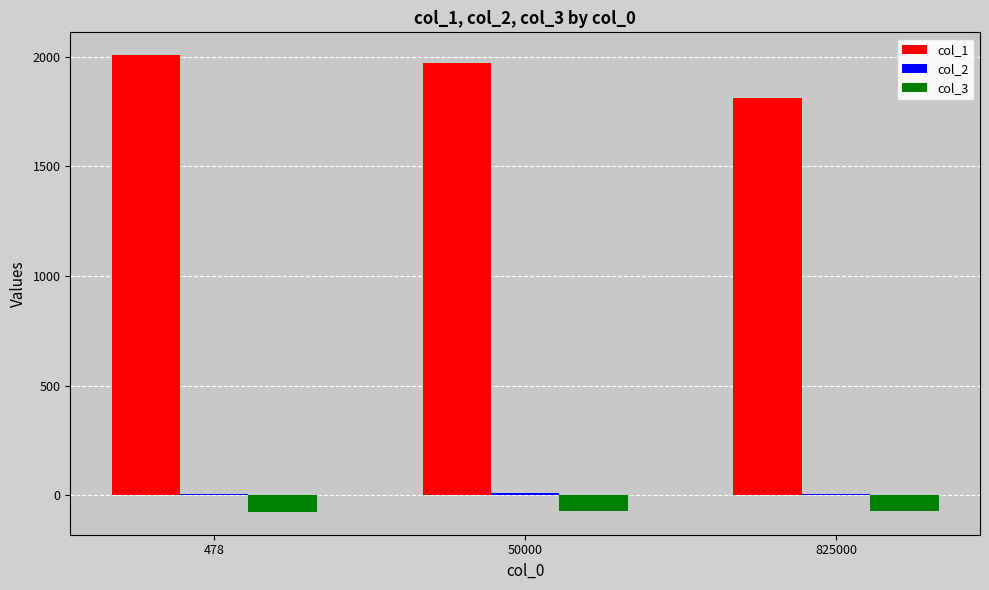

Which series has the largest total across all categories?

col_1